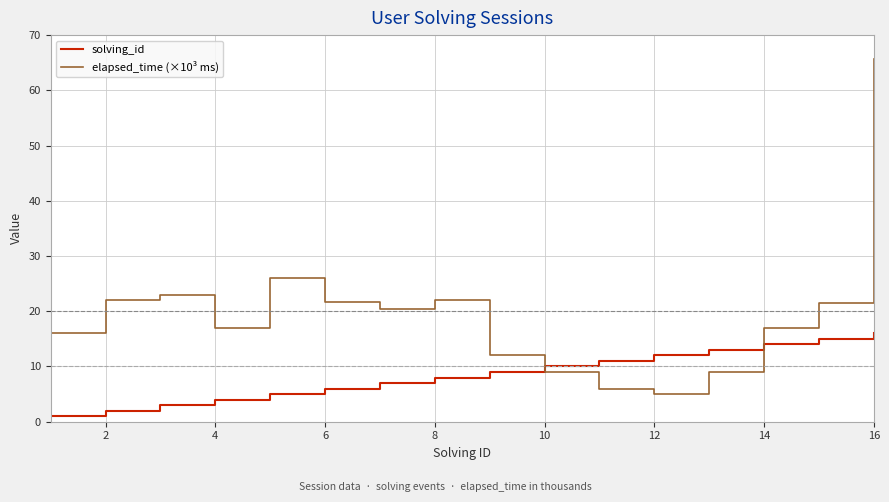

Which series has the largest total across all categories?

elapsed_time (×10³ ms)